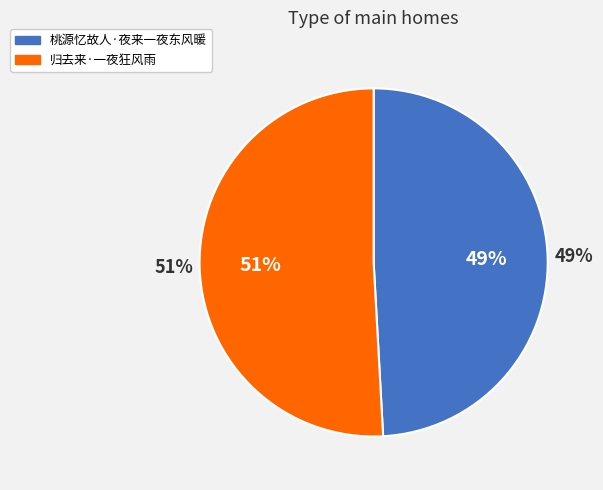

What percentage is NOT represented by 归去来·一夜狂风雨?

49.1%